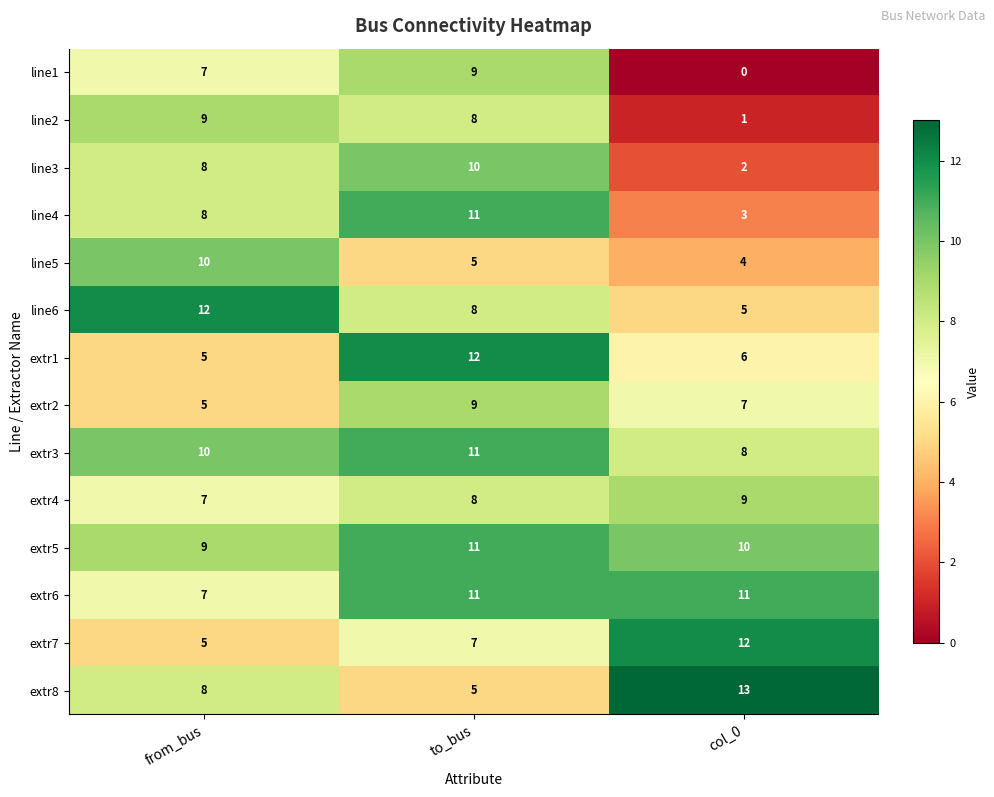

What is the difference between the line1 values at to_bus and col_0?

9